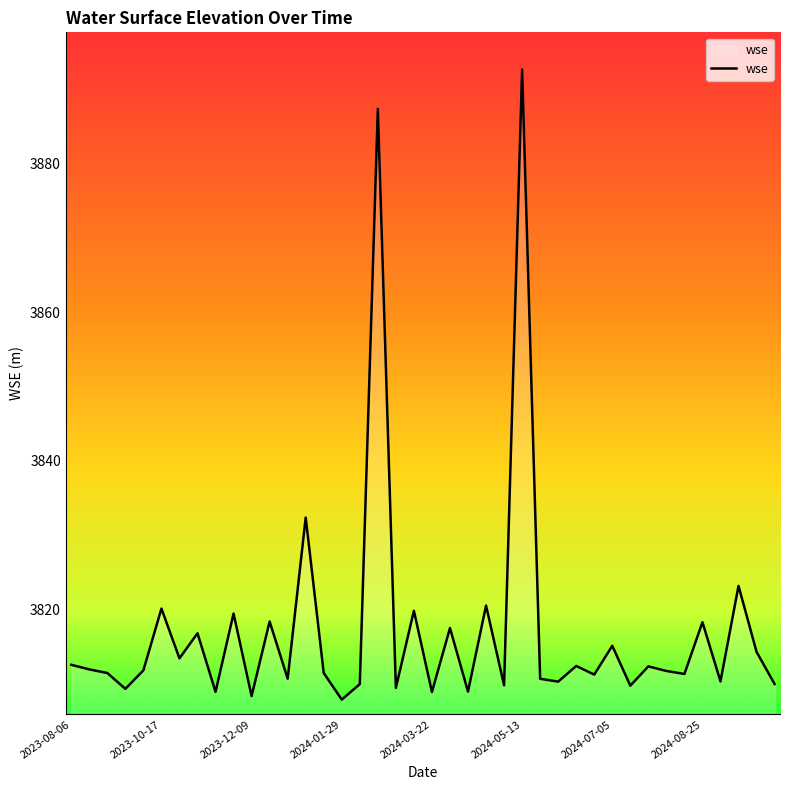

What is the difference between the maximum and minimum values?

84.8